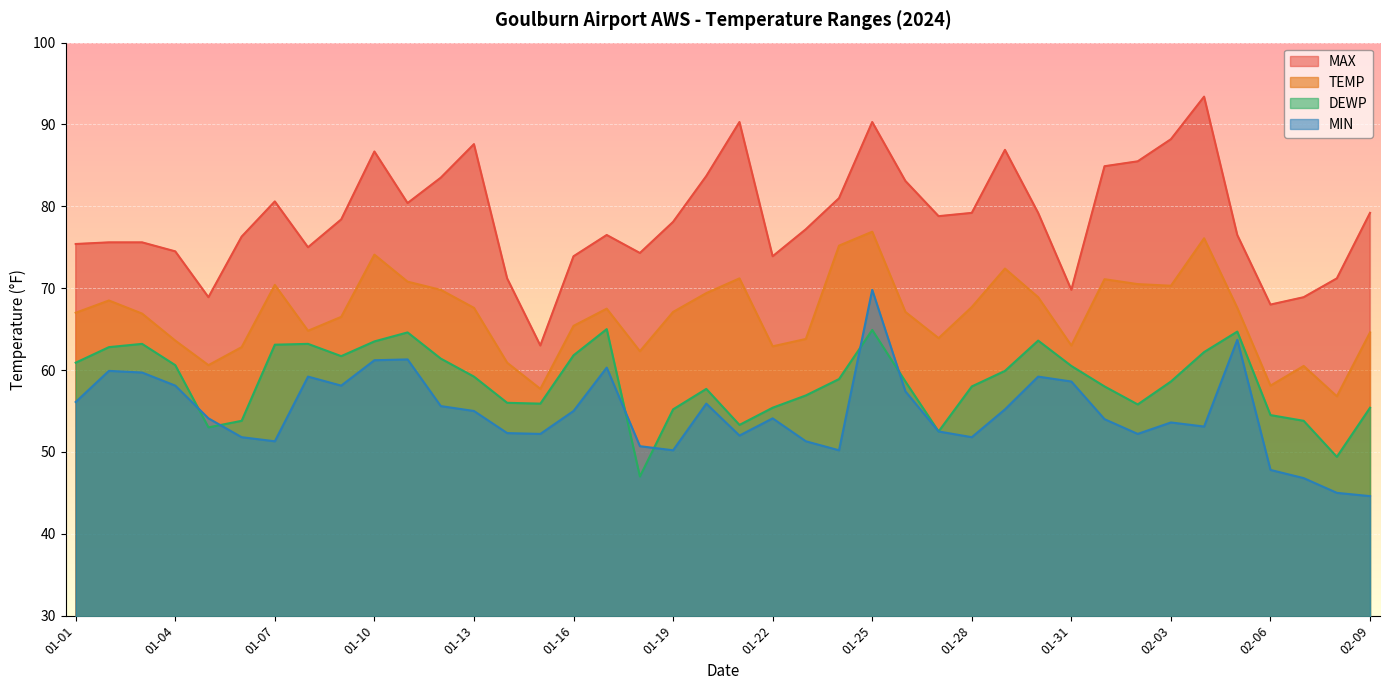

Which category has the highest value in the DEWP series?

01-17